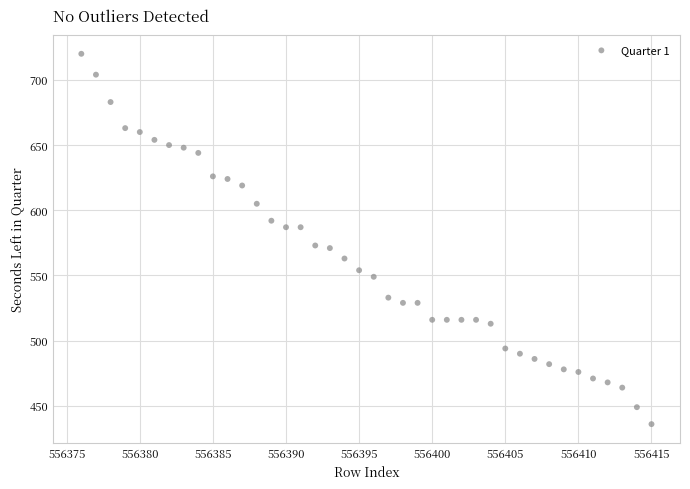

What is the range of Y values (max minus min)?

284